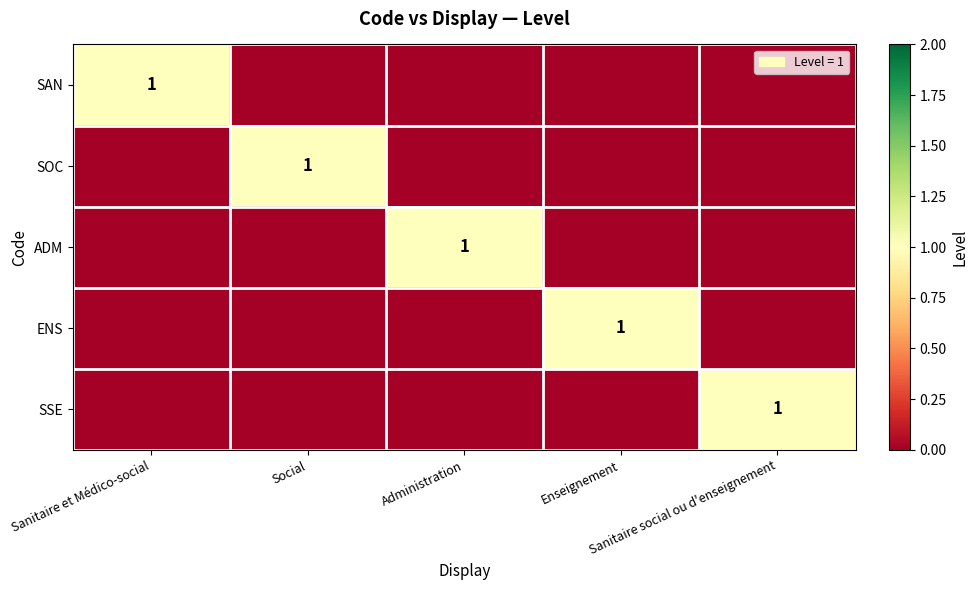

At which category does the chart reach its minimum across all series?

Social